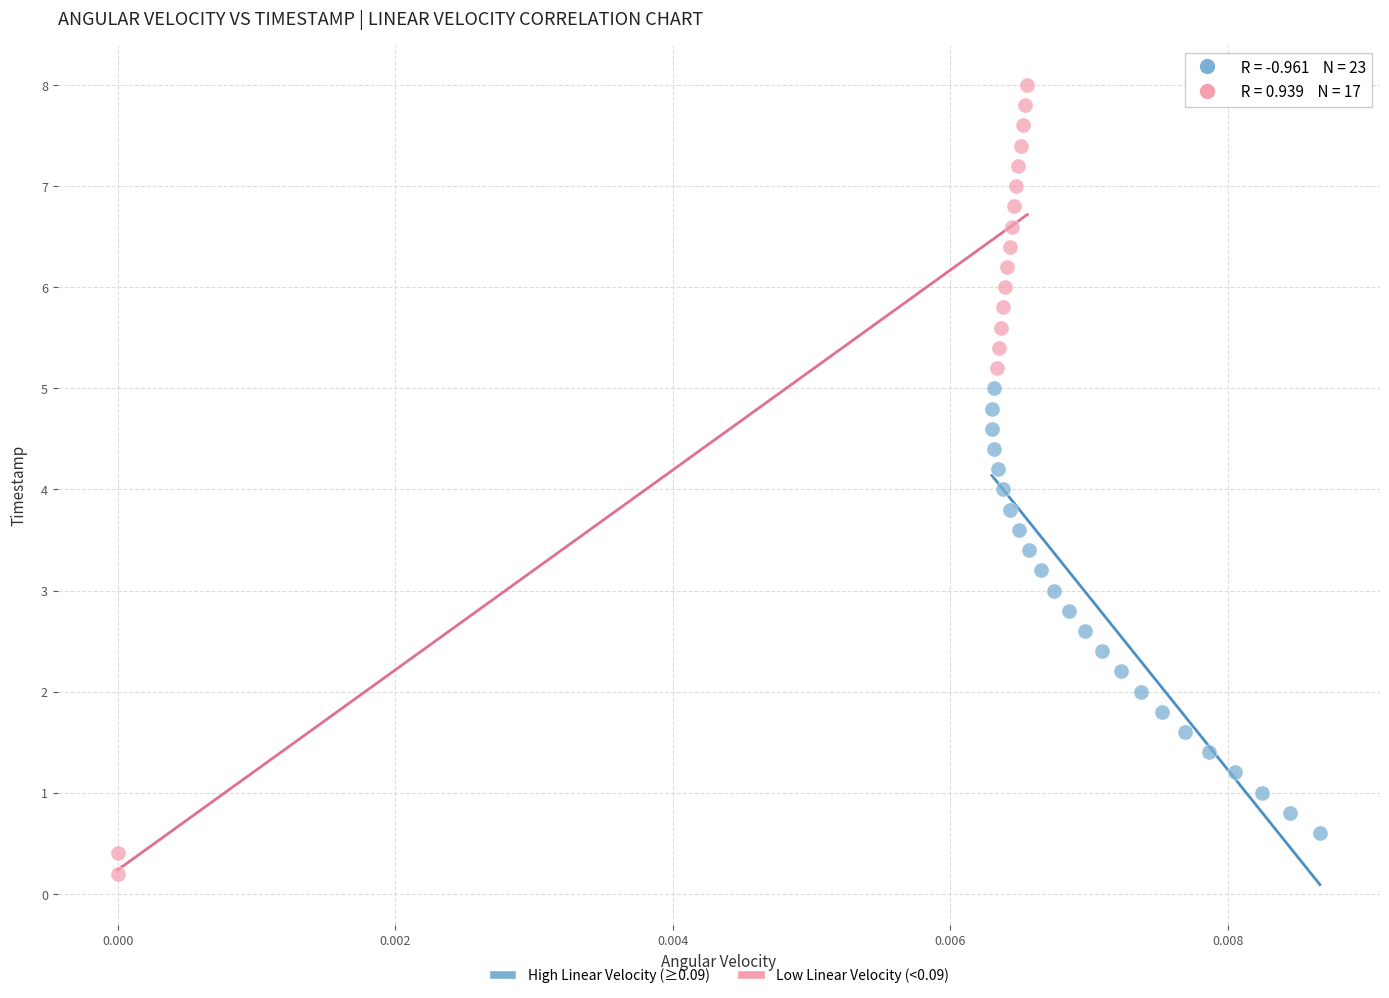

Which series has the widest spread of Y values?

Low Linear Velocity (<0.09)